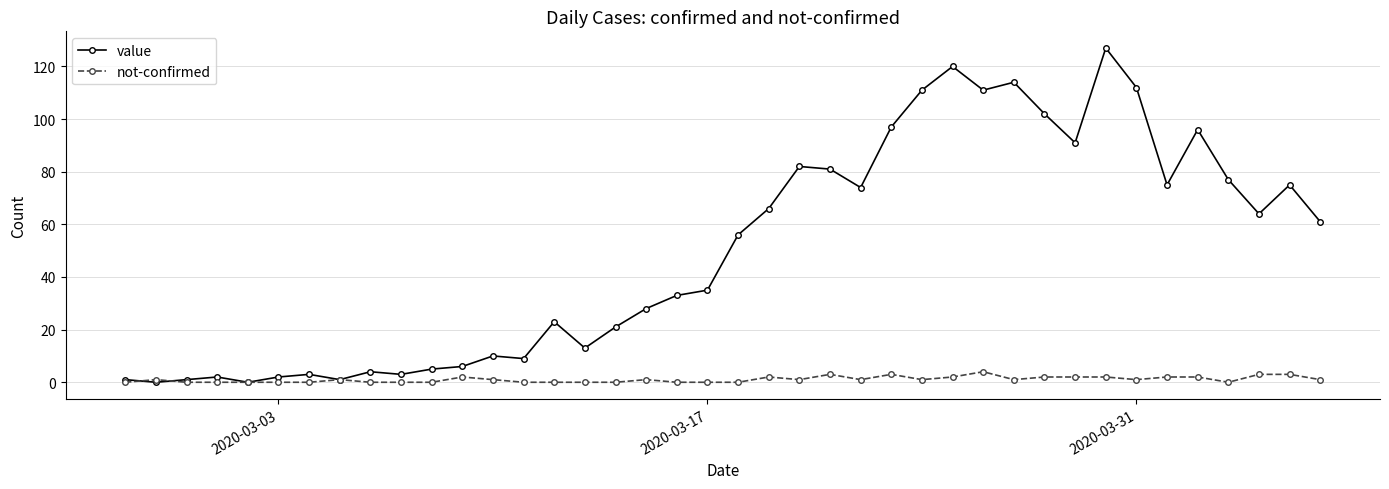

What are all the series names shown in the legend?

value, not-confirmed